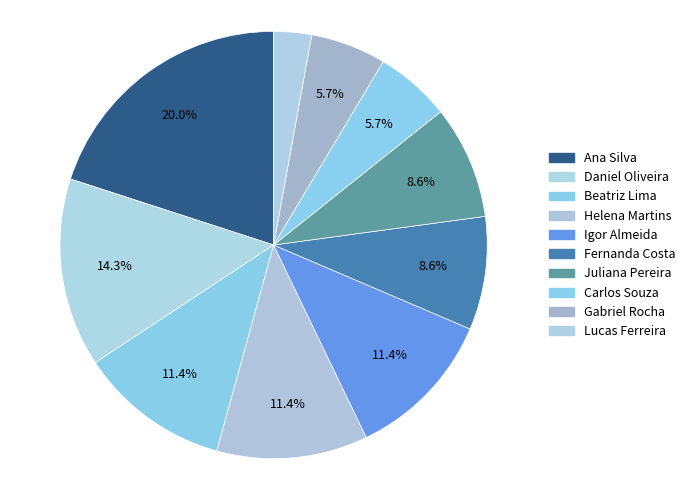

Between Fernanda Costa and Beatriz Lima, which is larger?

Beatriz Lima